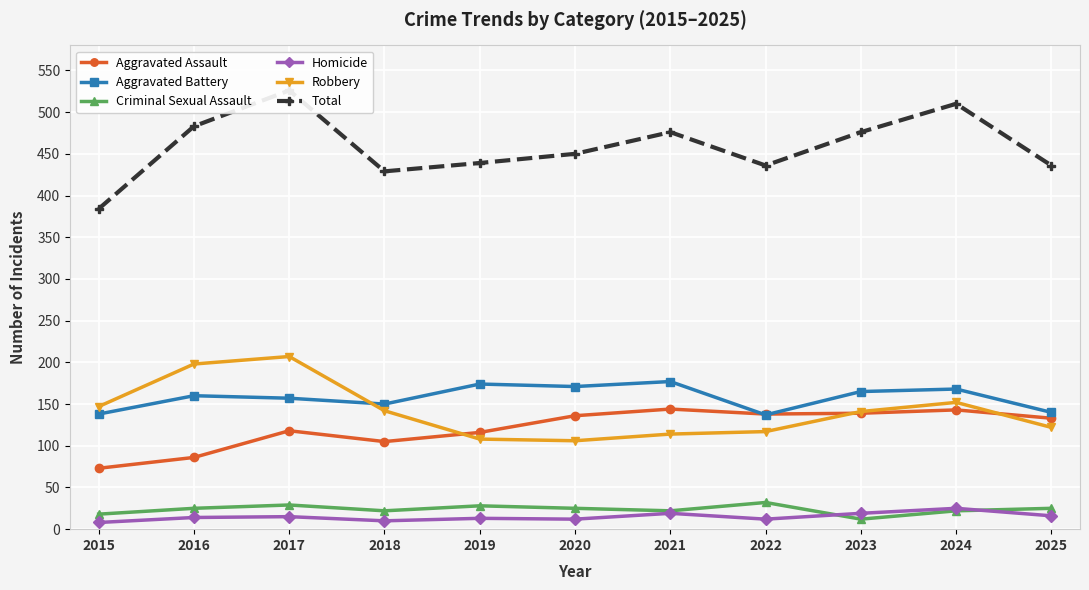

What is the difference between the maximum and minimum values in the Aggravated Battery series?

40